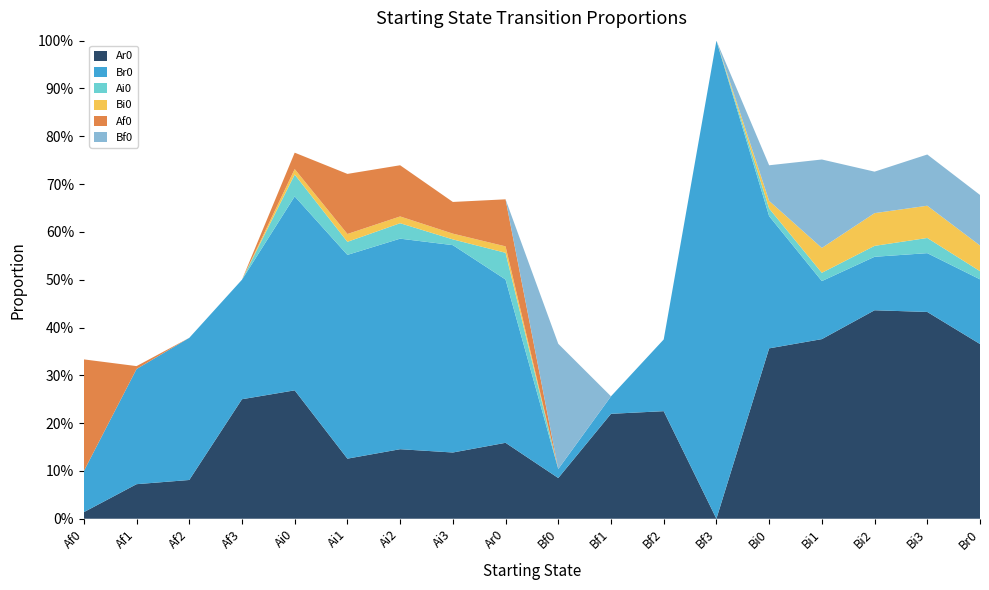

Reading left to right, transcribe all the data shown in this chart.

Ar0: Af0=0.0	Af1=0.1	Af2=0.1	Af3=0.2	Ai0=0.3	Ai1=0.1	Ai2=0.1	Ai3=0.1	Ar0=0.2	Bf0=0.1	Bf1=0.2	Bf2=0.2	Bf3=0.0	Bi0=0.4	Bi1=0.4	Bi2=0.4	Bi3=0.4	Br0=0.4
Br0: Af0=0.1	Af1=0.2	Af2=0.3	Af3=0.2	Ai0=0.4	Ai1=0.4	Ai2=0.4	Ai3=0.4	Ar0=0.3	Bf0=0.0	Bf1=0.0	Bf2=0.1	Bf3=1.0	Bi0=0.3	Bi1=0.1	Bi2=0.1	Bi3=0.1	Br0=0.1
Ai0: Af0=0.0	Af1=0.0	Af2=0.0	Af3=0.0	Ai0=0.0	Ai1=0.0	Ai2=0.0	Ai3=0.0	Ar0=0.1	Bf0=0.0	Bf1=0.0	Bf2=0.0	Bf3=0.0	Bi0=0.0	Bi1=0.0	Bi2=0.0	Bi3=0.0	Br0=0.0
Bi0: Af0=0.0	Af1=0.0	Af2=0.0	Af3=0.0	Ai0=0.0	Ai1=0.0	Ai2=0.0	Ai3=0.0	Ar0=0.0	Bf0=0.0	Bf1=0.0	Bf2=0.0	Bf3=0.0	Bi0=0.0	Bi1=0.1	Bi2=0.1	Bi3=0.1	Br0=0.1
Af0: Af0=0.2	Af1=0.0	Af2=0.0	Af3=0.0	Ai0=0.0	Ai1=0.1	Ai2=0.1	Ai3=0.1	Ar0=0.1	Bf0=0.0	Bf1=0.0	Bf2=0.0	Bf3=0.0	Bi0=0.0	Bi1=0.0	Bi2=0.0	Bi3=0.0	Br0=0.0
Bf0: Af0=0.0	Af1=0.0	Af2=0.0	Af3=0.0	Ai0=0.0	Ai1=0.0	Ai2=0.0	Ai3=0.0	Ar0=0.0	Bf0=0.3	Bf1=0.0	Bf2=0.0	Bf3=0.0	Bi0=0.1	Bi1=0.2	Bi2=0.1	Bi3=0.1	Br0=0.1